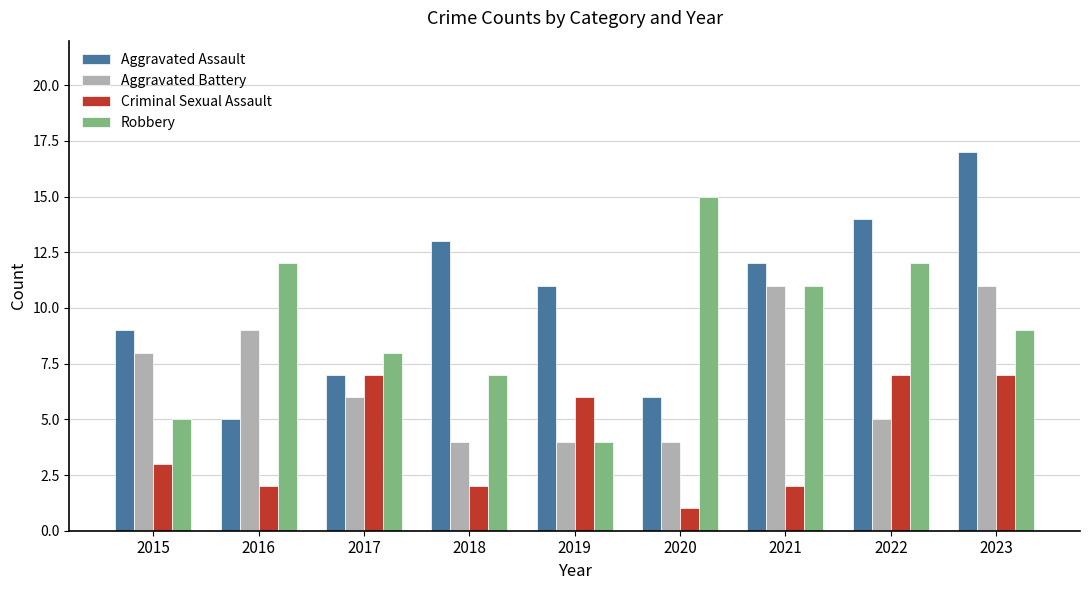

What is the highest value of the Robbery series?

15